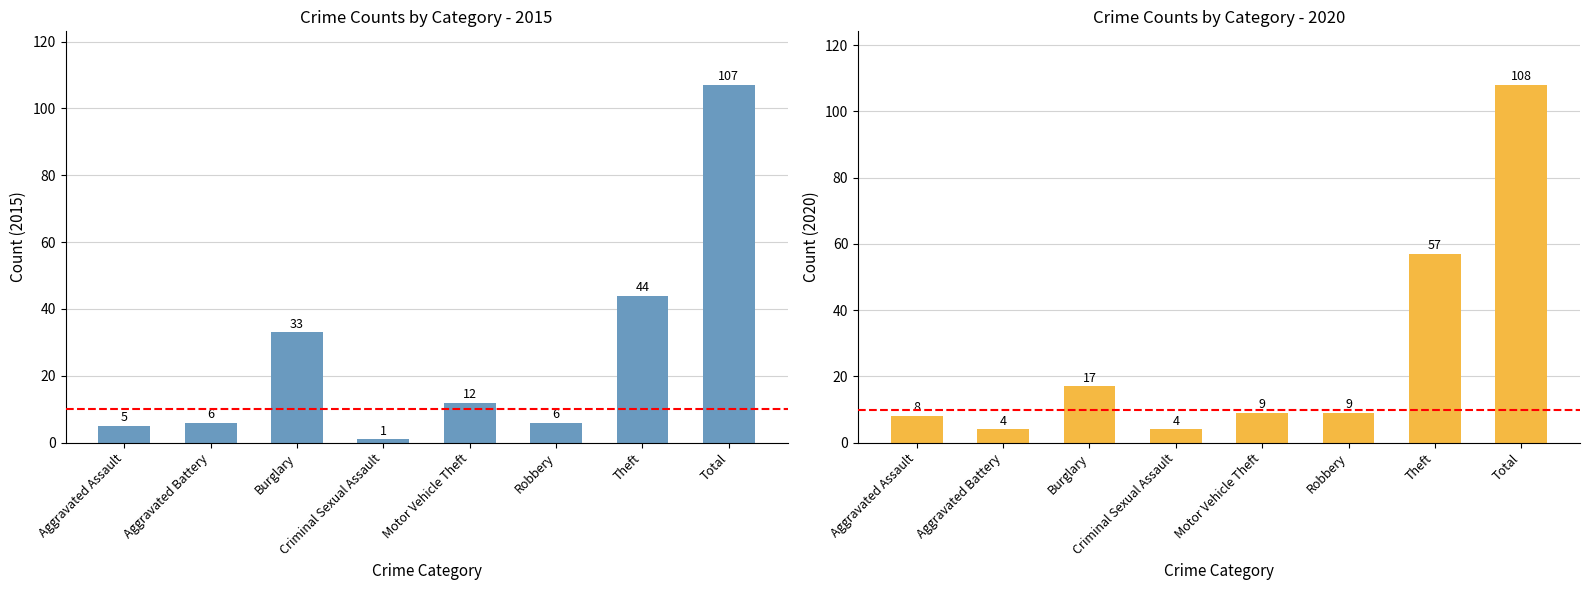

What is the sum of all 2015 values?

214